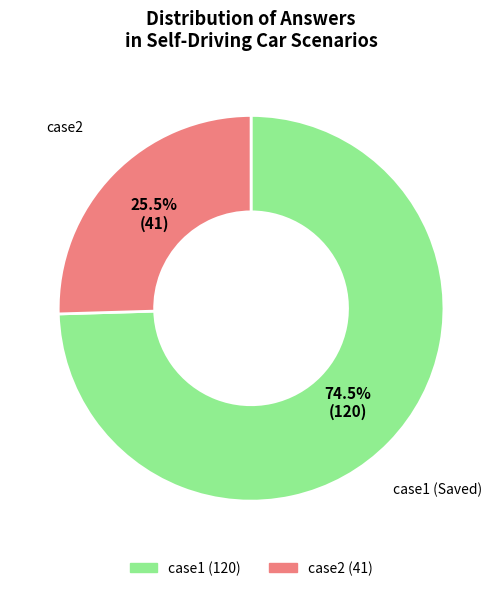

What is the total percentage of case1 and case2?

100.0%